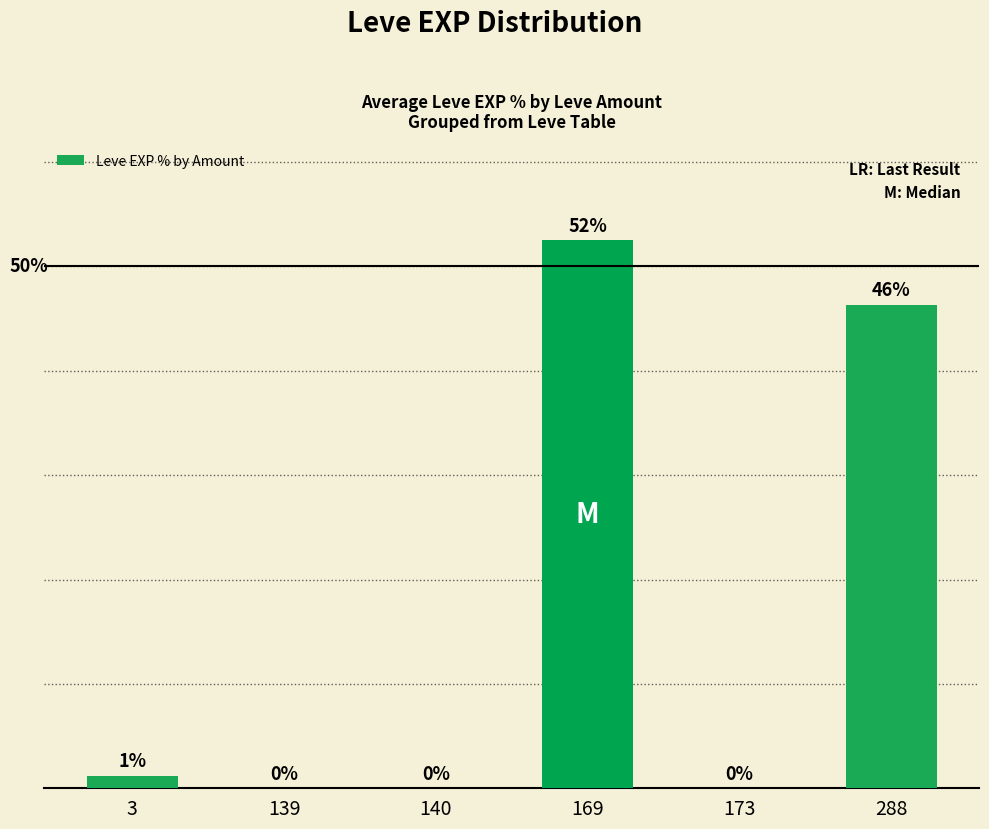

Reading right to left, list all the values displayed in this chart.

46.3	0.0	52.5	0.0	0.0	1.2